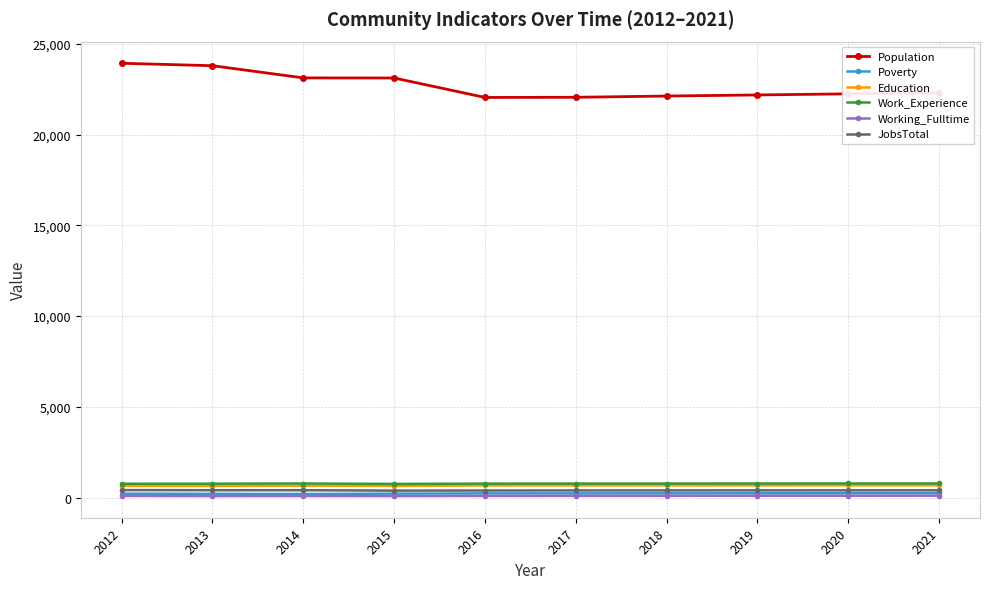

What is the value of the Population point at the 10th from the left?

22303